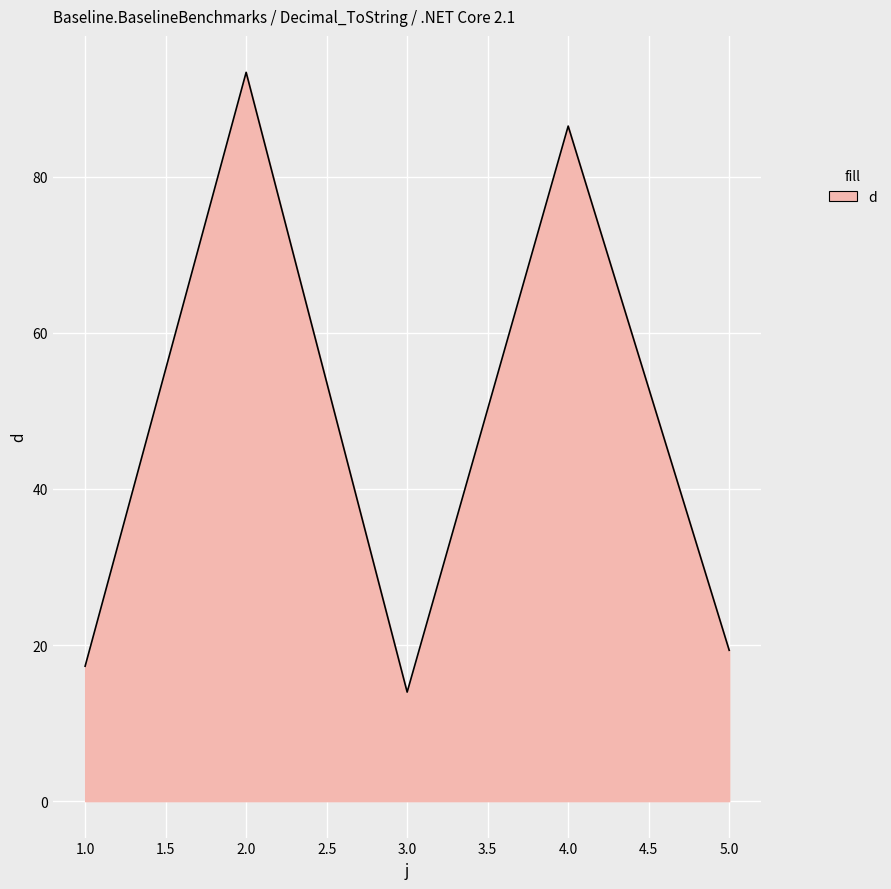

What is the sum of the values at 4.0 and 2.0?

179.8